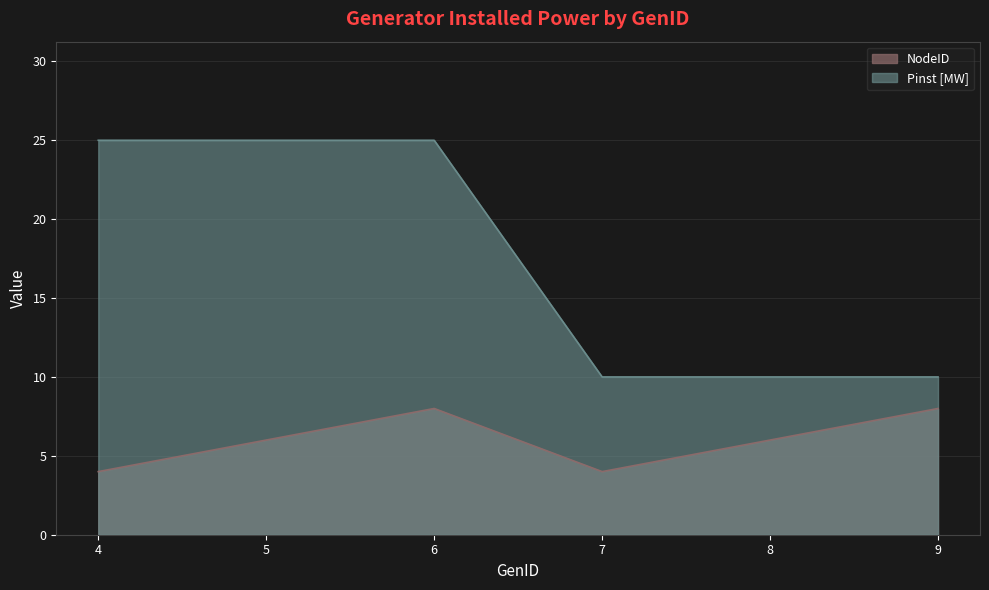

What is the minimum value shown in the chart?

4